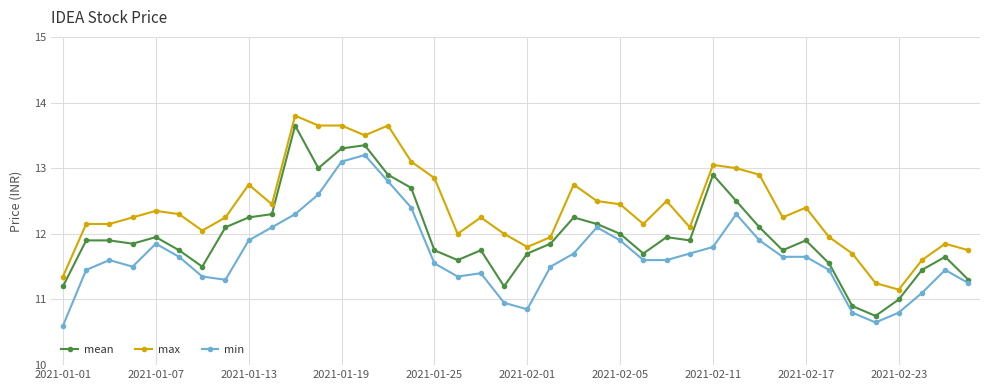

True or false: mean has more than 0 points higher than both neighbors.

True